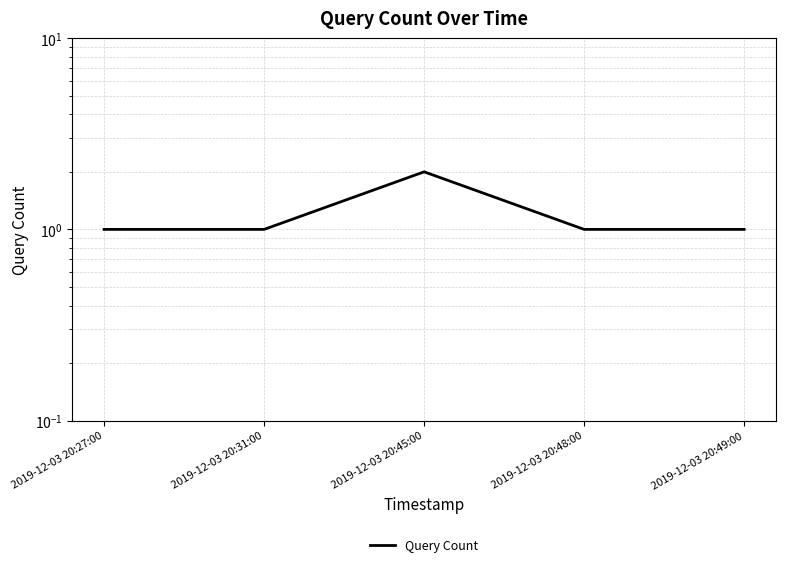

At which category does the chart reach its peak across all series?

2019-12-03 20:45:00